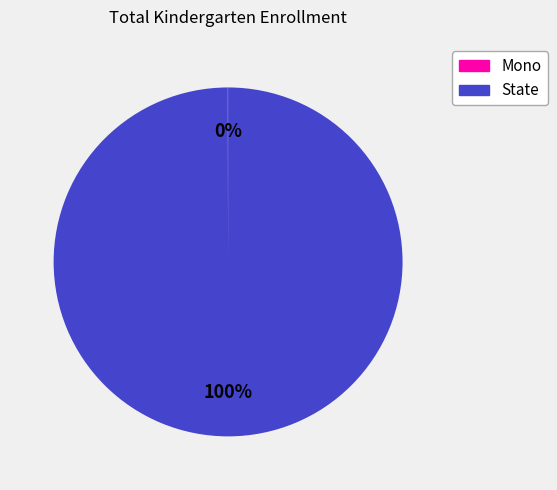

To the nearest percent, what is the average slice percentage?

50%